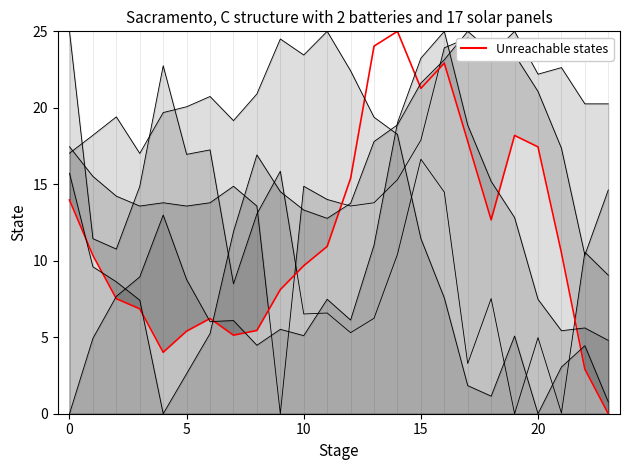

The chart shows a value of 17.2 at 10. True or false?

False